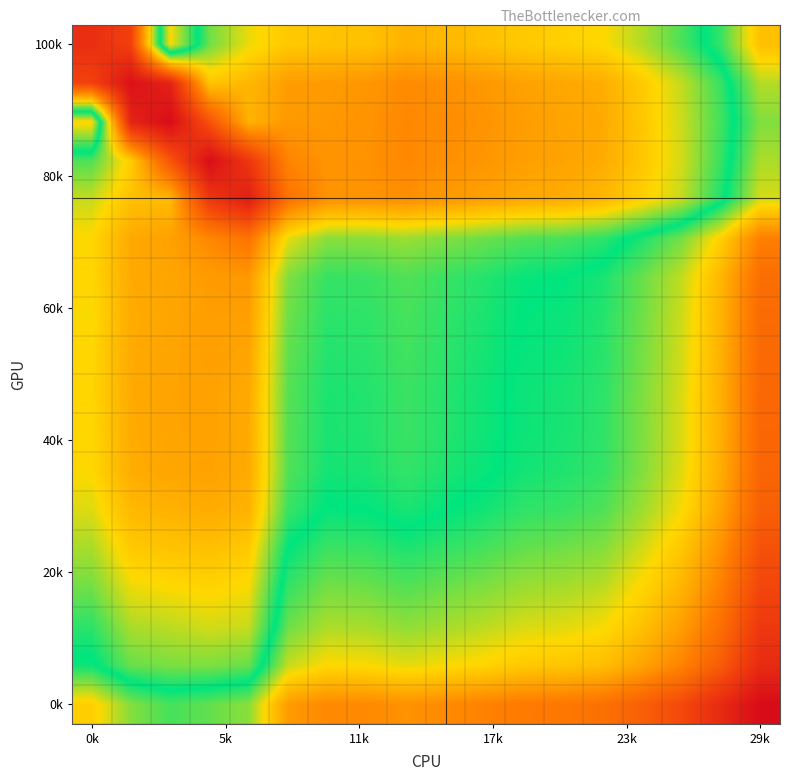

How many data points does each series have?

18